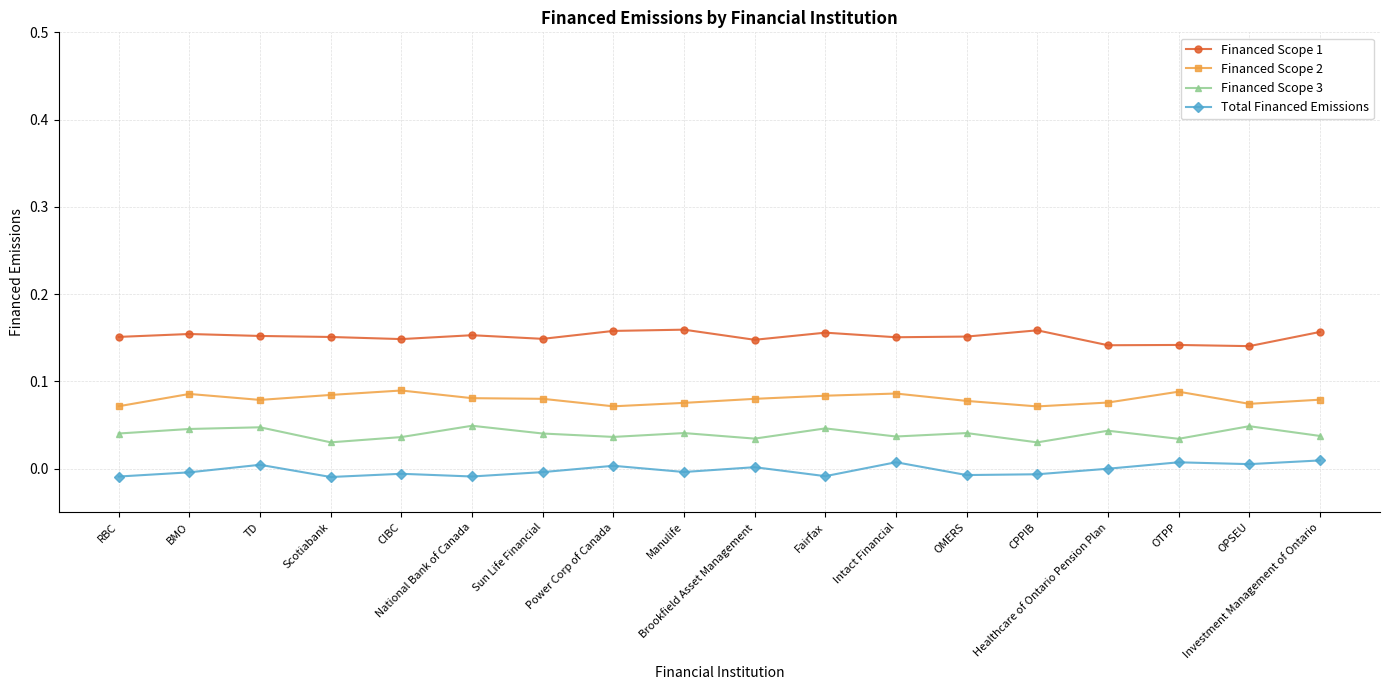

At which category does Financed Scope 3 reach its first local peak?

TD